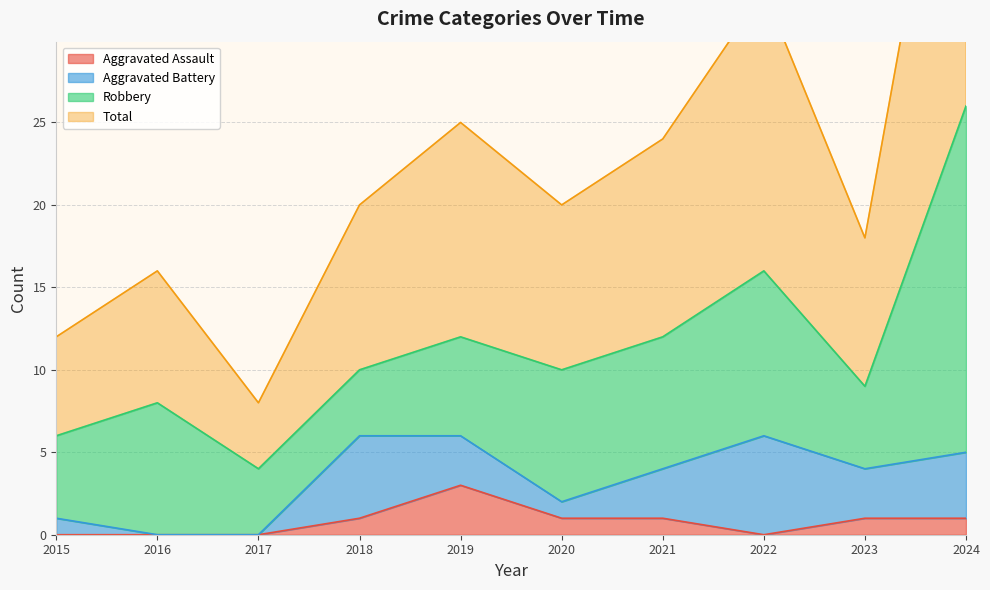

What is the approximate value of Total at 2019?

25